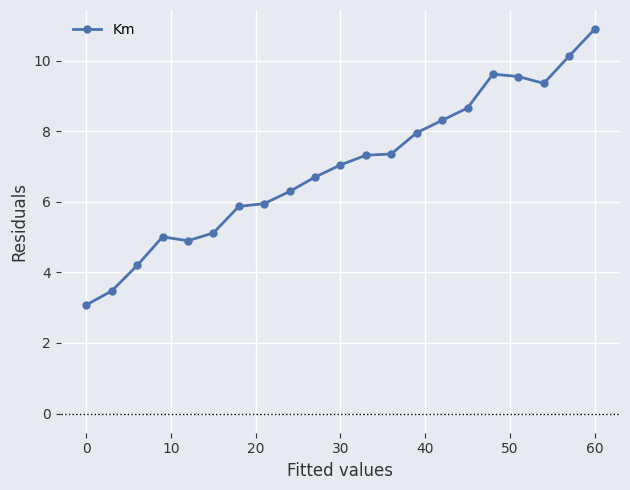

True or false: there are more than 0 points higher than both neighbors.

True